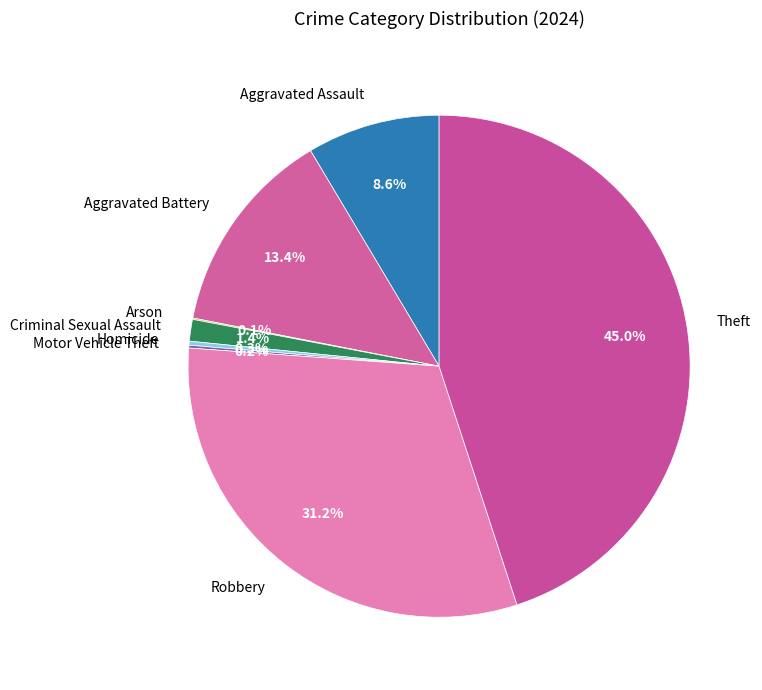

What percentage is NOT represented by Aggravated Assault?

91.4%